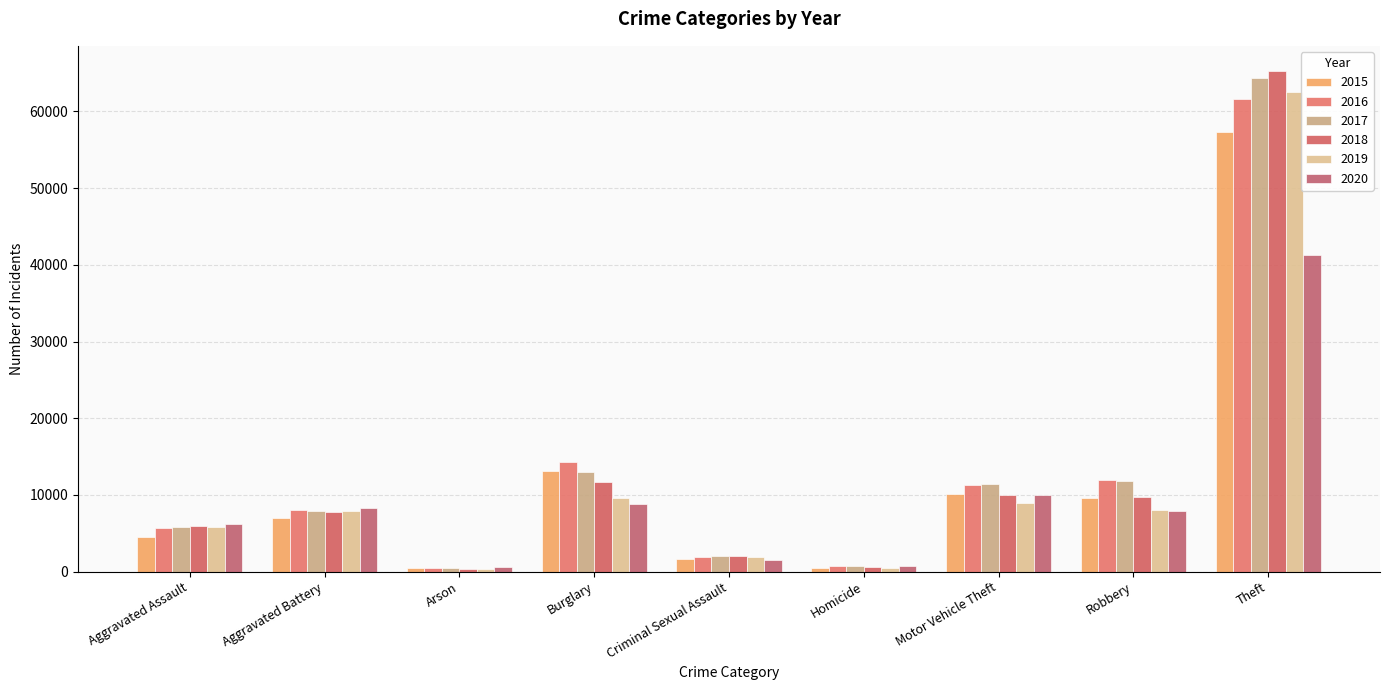

How many series are shown in this chart?

6